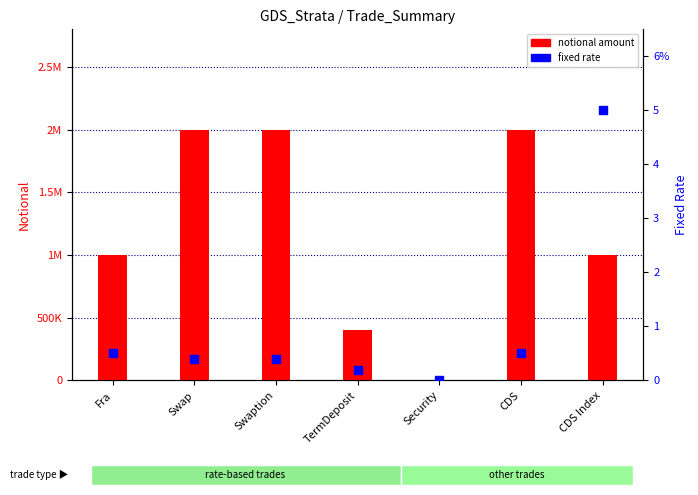

At how many categories does at least one series exceed 1040537?

3